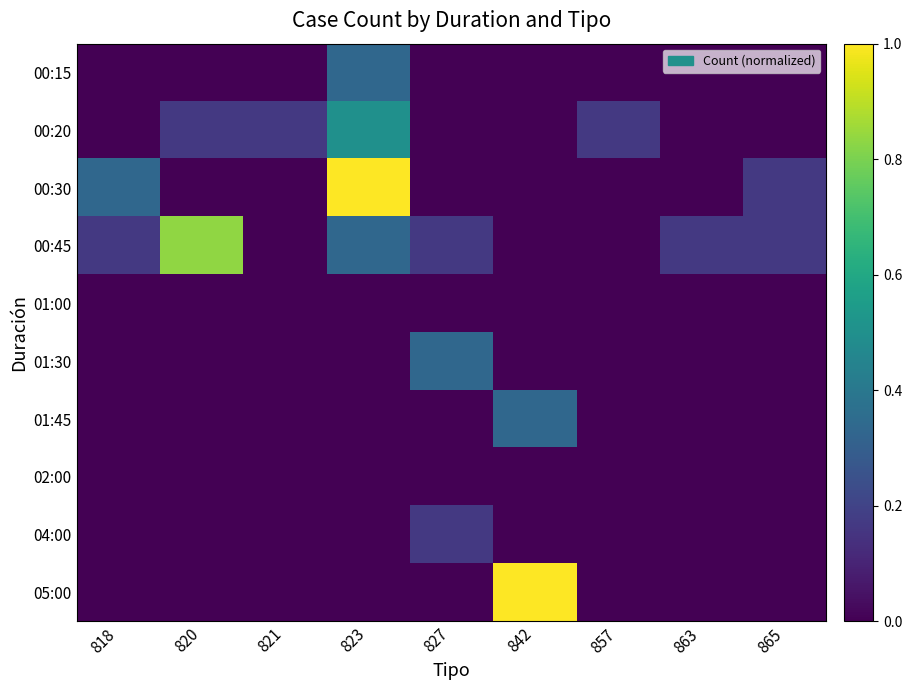

Which series has the largest total across all categories?

00:45